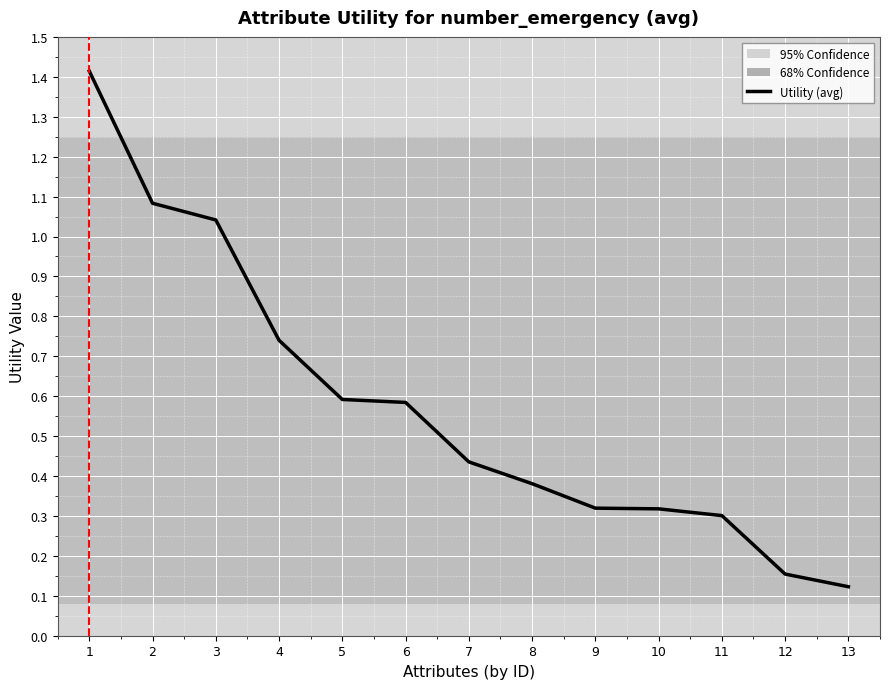

Between 6 and 12, which is larger?

6